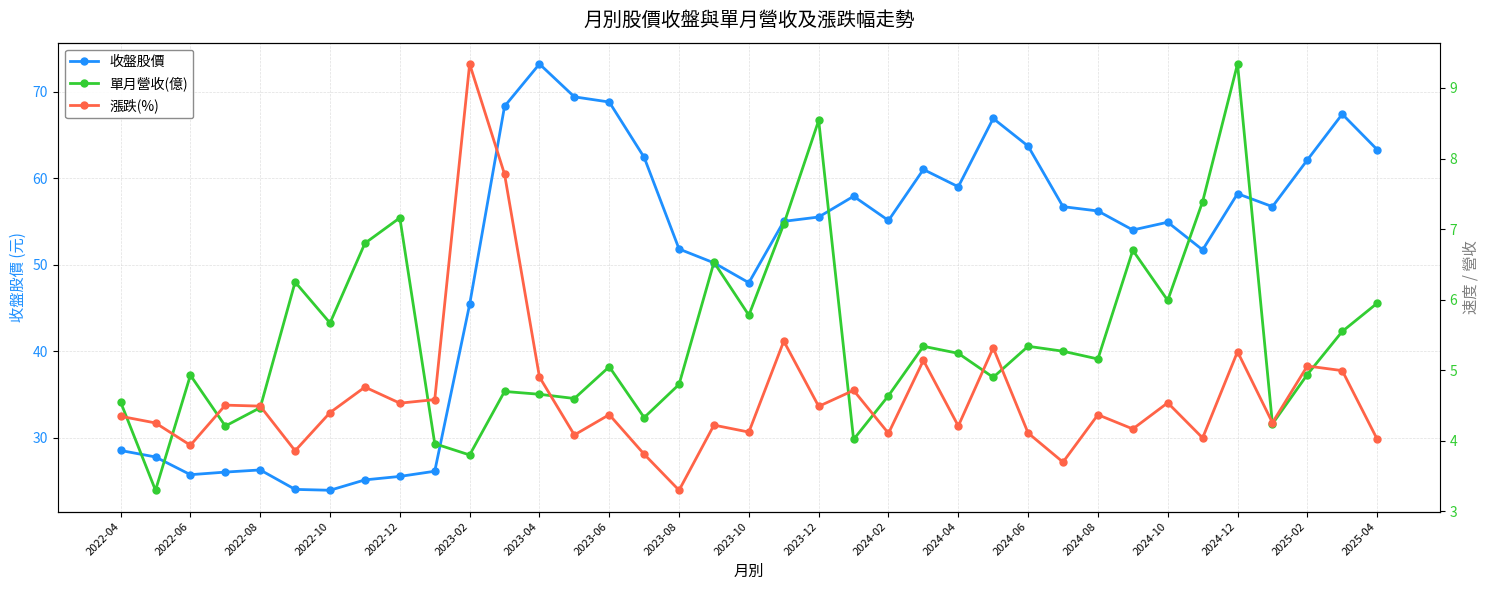

What is the maximum value for 收盤股價?

73.2